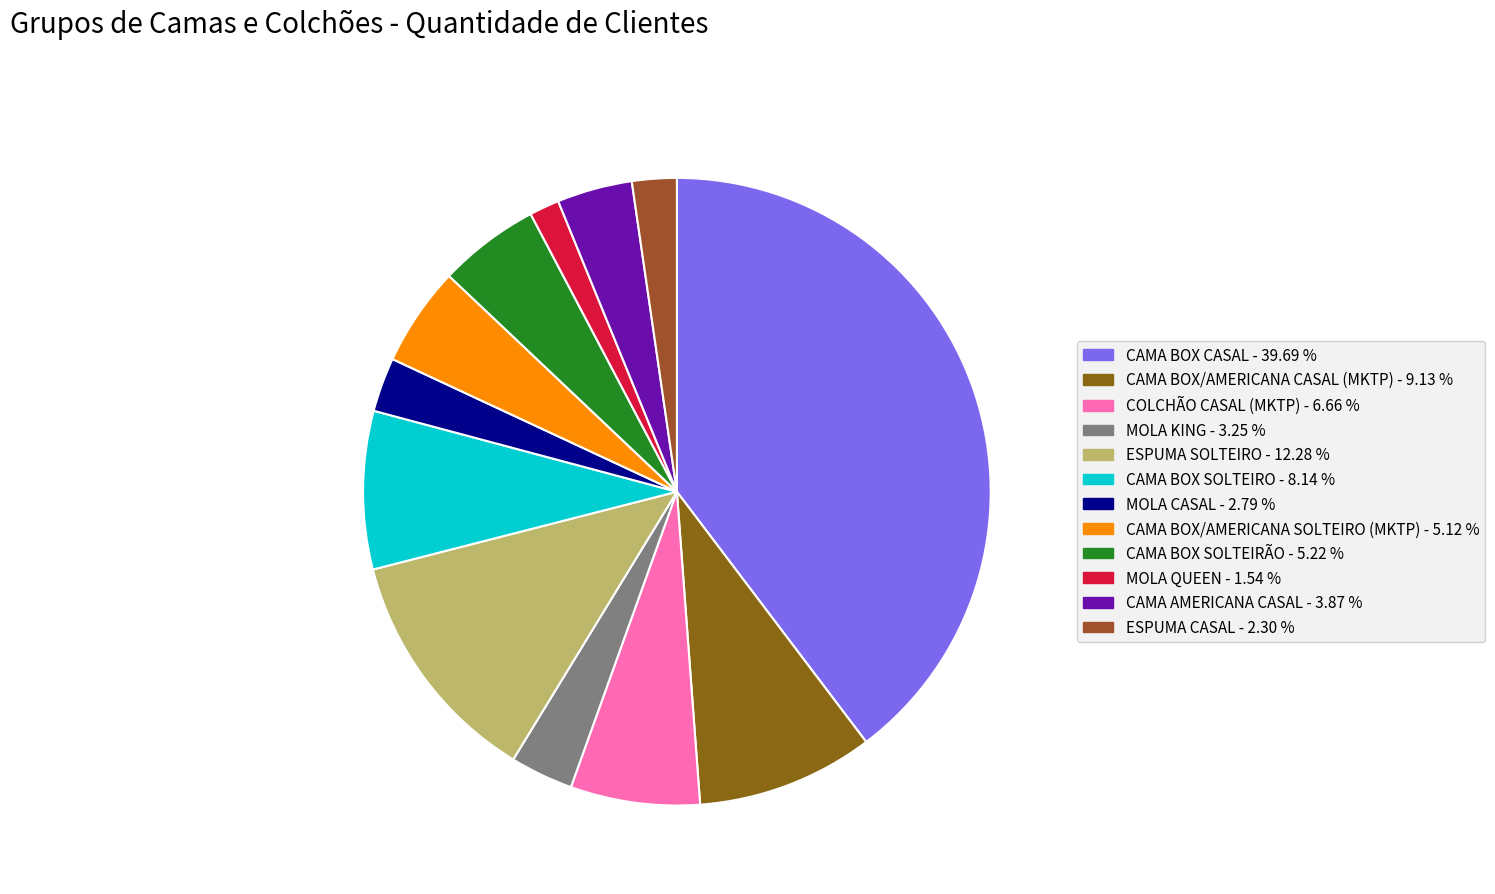

How many segments does this pie chart have?

12